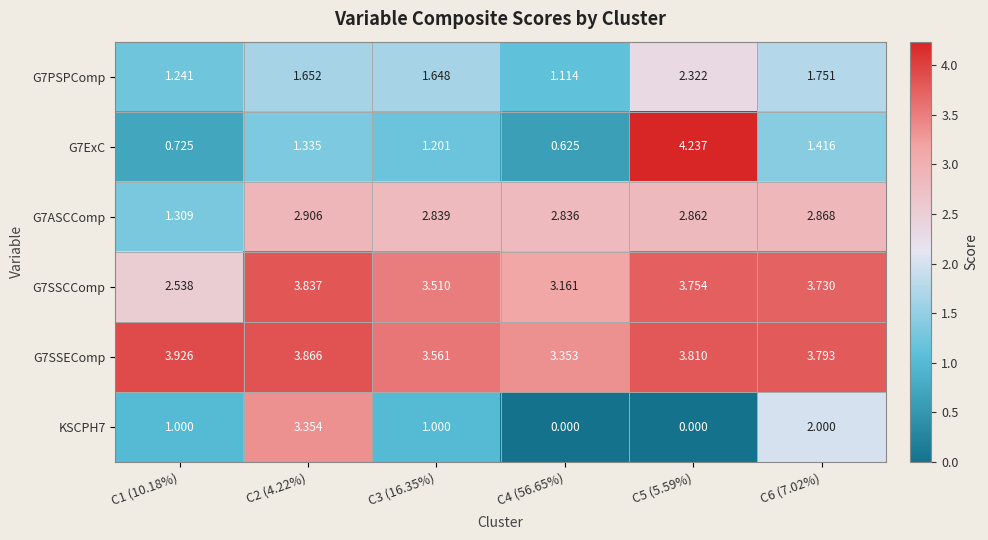

Is the value of G7PSPComp at C6 (7.02%) greater than the value of G7ASCComp at C1 (10.18%)?

Yes